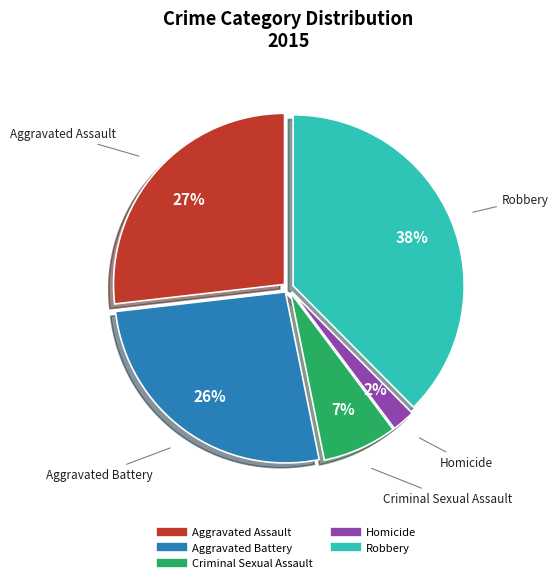

To the nearest percent, what is the combined percentage of Homicide and Aggravated Assault?

29%